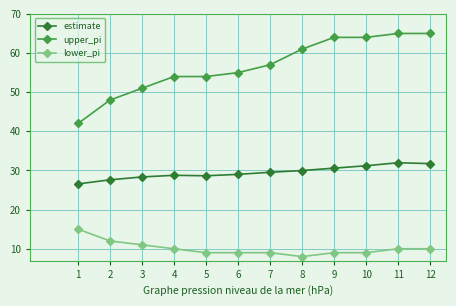

The lower_pi series shows 10.0 at 11. True or false?

True